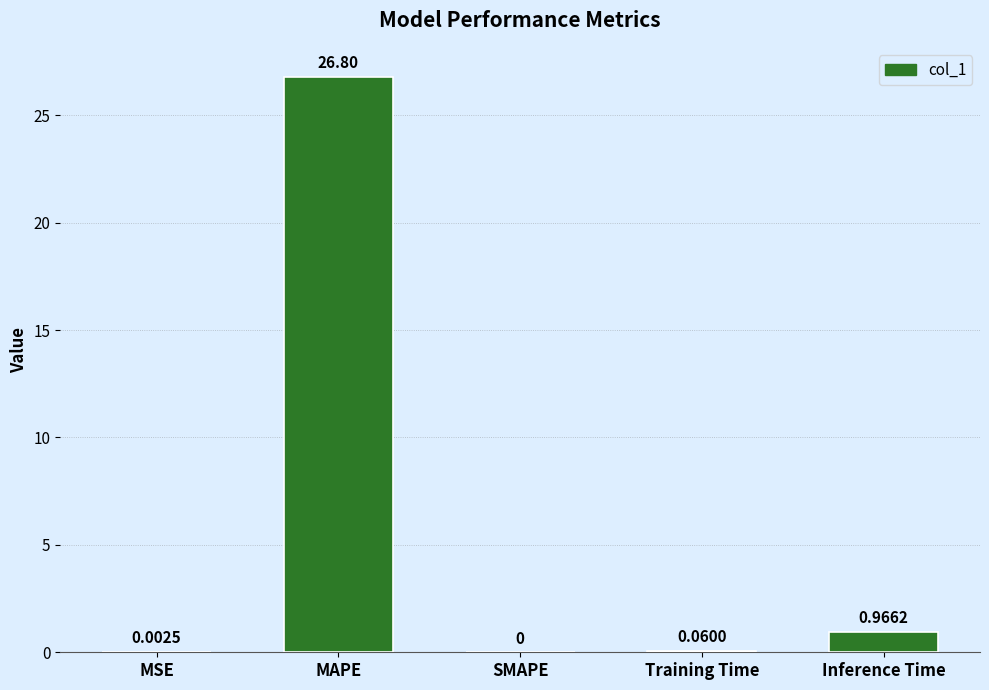

What is the change in value from MSE to MAPE?

+26.8